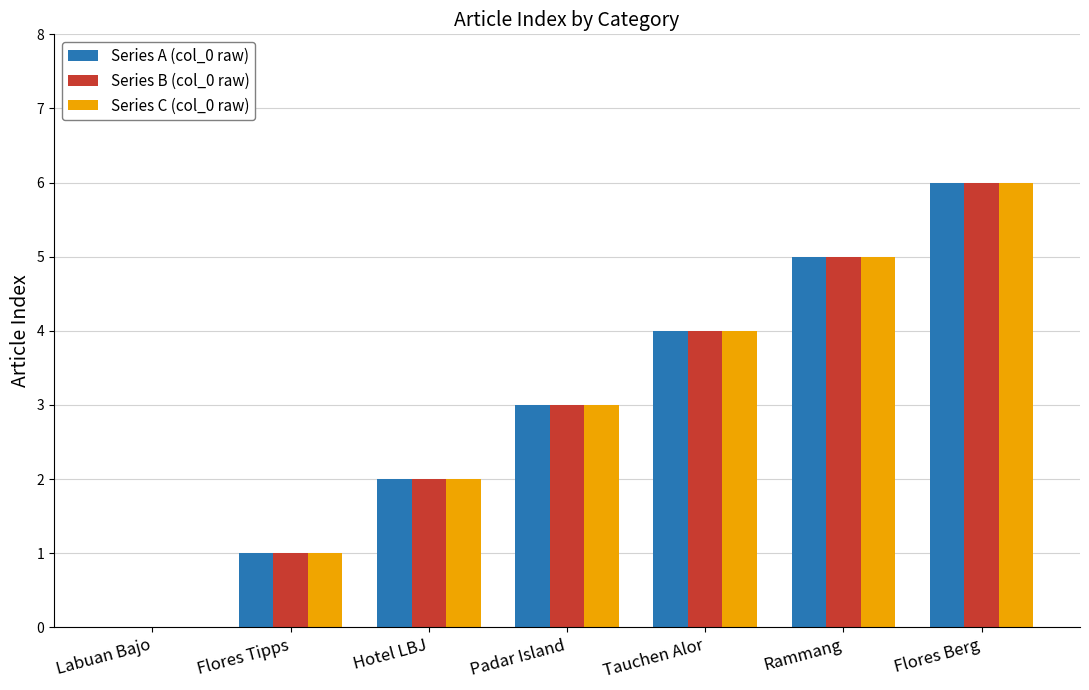

At which category is the sum across all series the highest?

Flores Berg